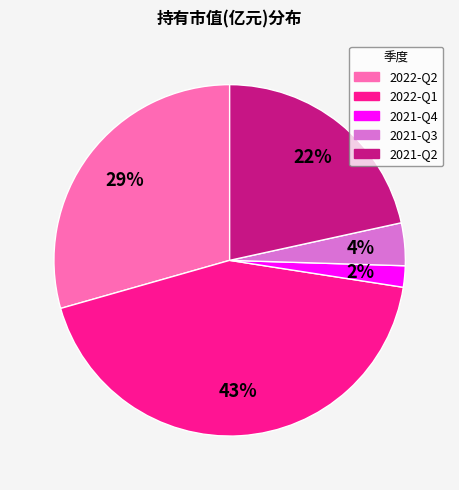

Which has a higher value, 2021-Q3 or 2021-Q2?

2021-Q2